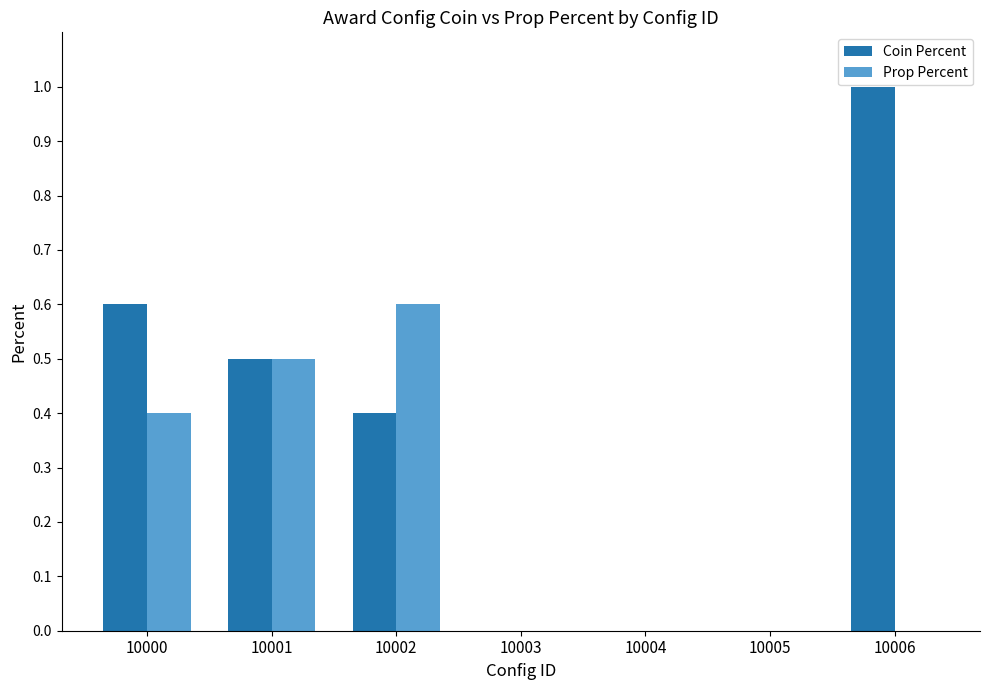

Which category has the highest value in the Coin Percent series?

10006